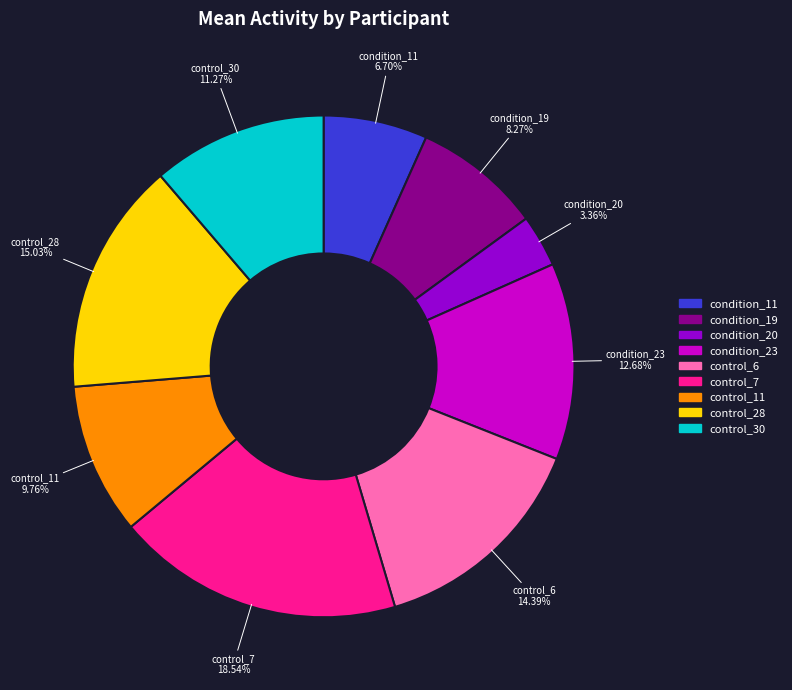

To the nearest percent, what is the difference between the largest and smallest slice percentages?

15%